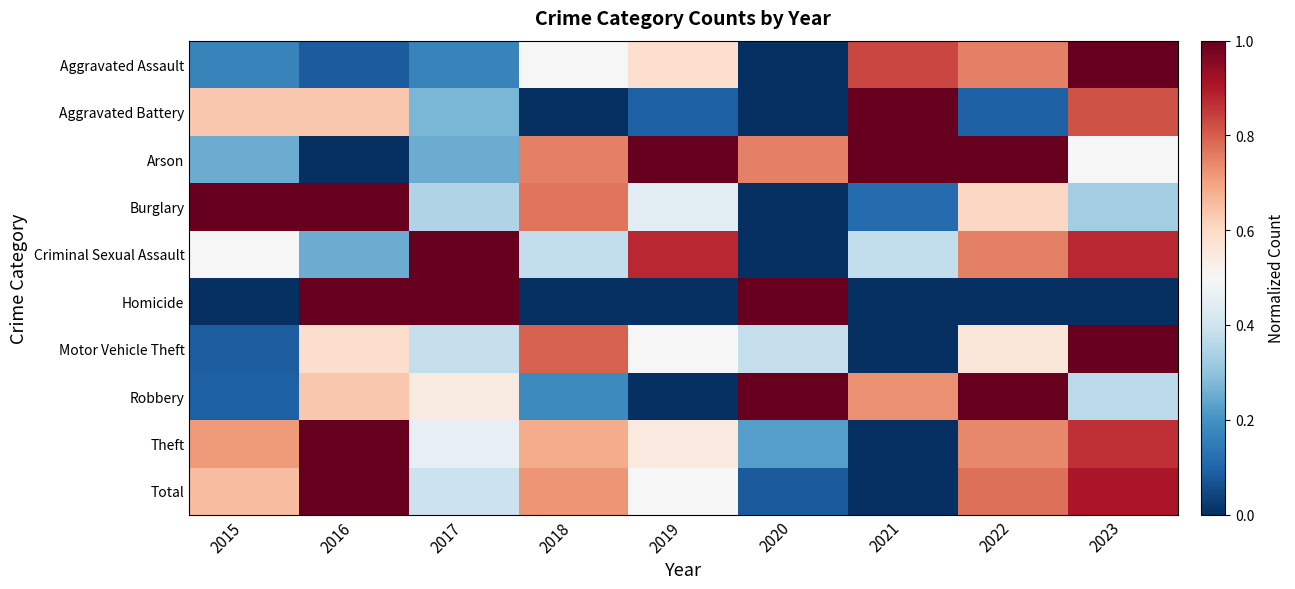

Which has a higher value, 2019 or 2015?

2019